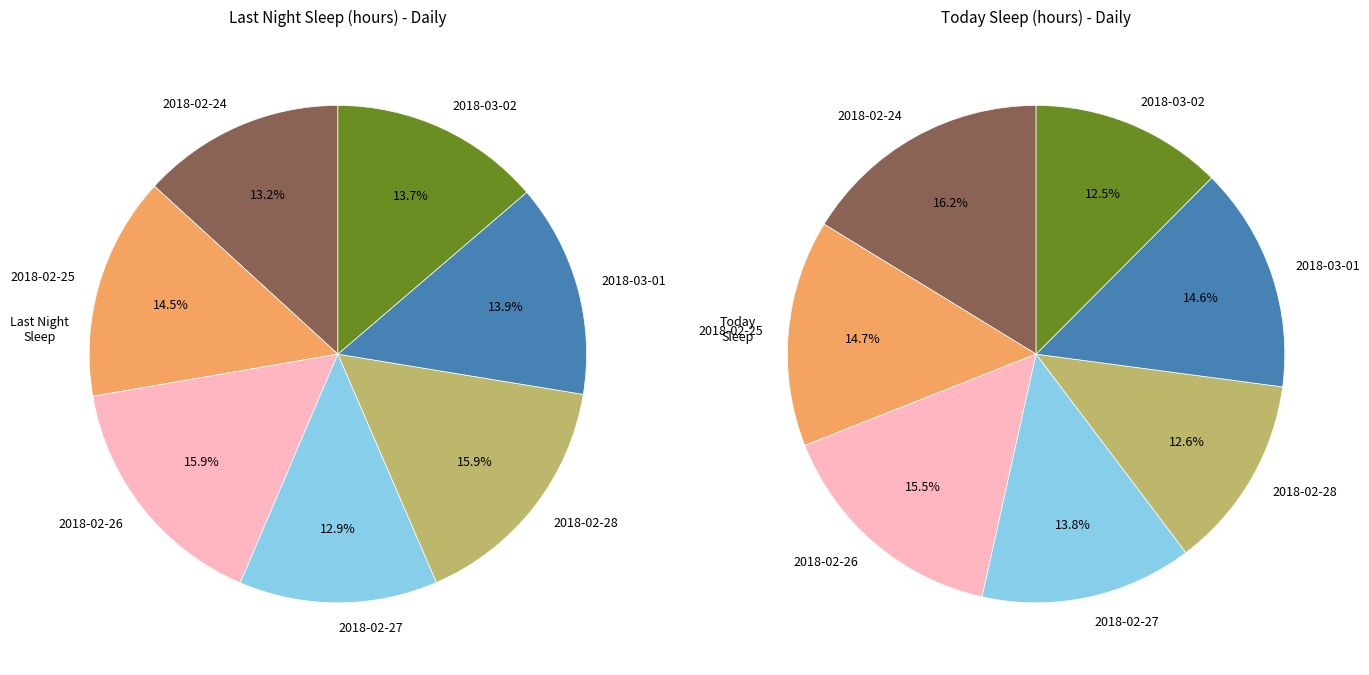

To the nearest percent, what is the difference between the 2018-02-24 and 2018-03-02 slice percentages?

1%